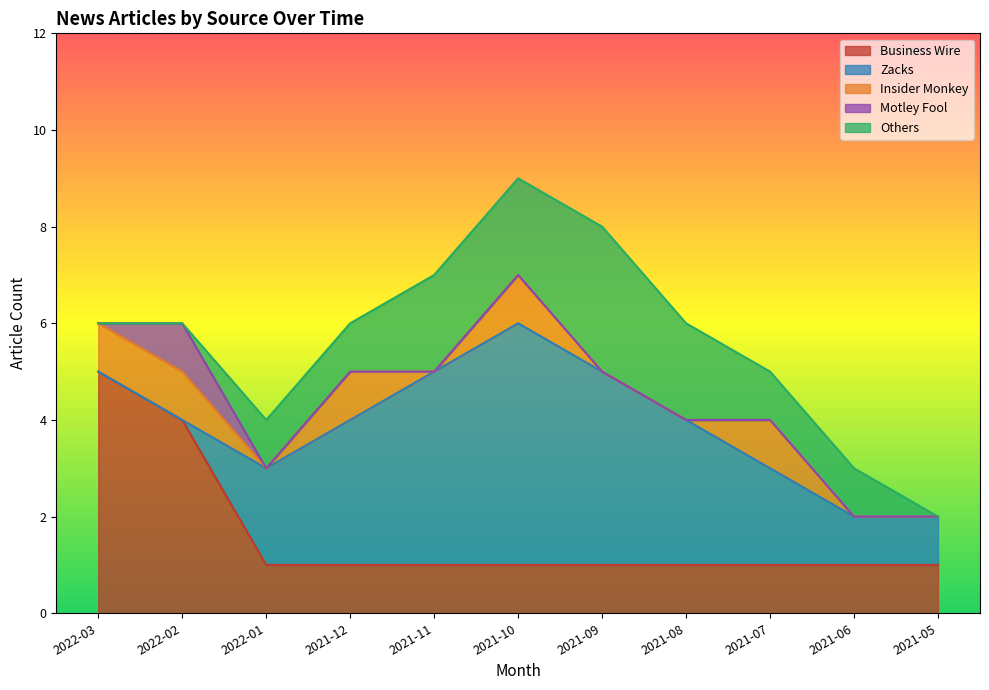

How many series are shown in this chart?

5